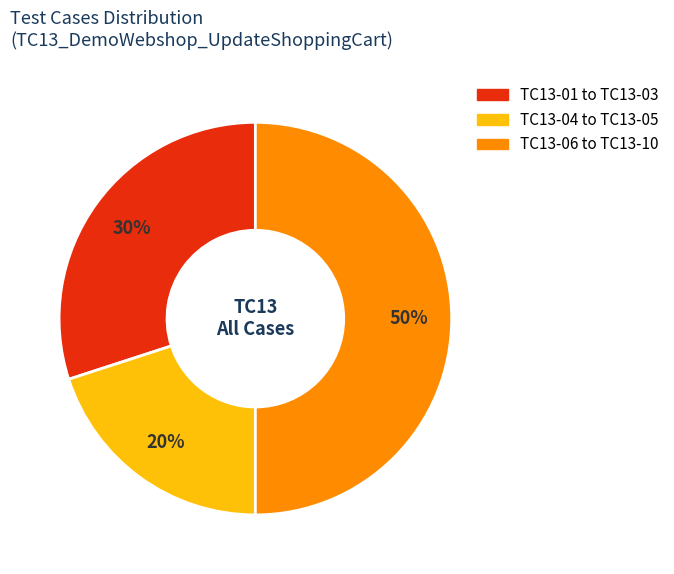

To the nearest percent, what is the average slice percentage?

33%